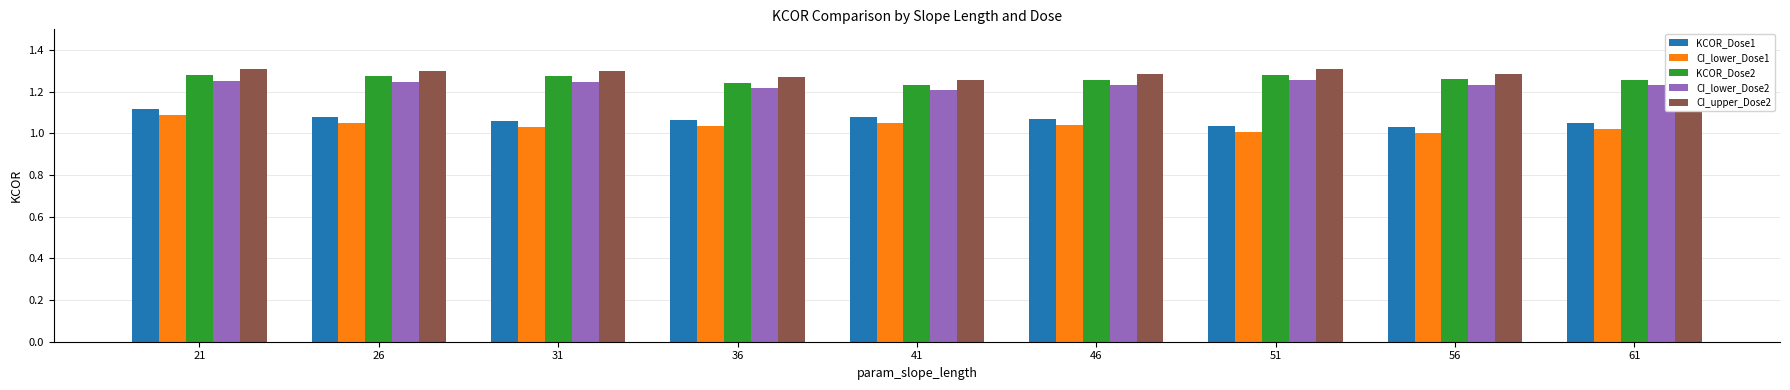

Is the value of CI_lower_Dose1 at 56 greater than the value of CI_upper_Dose2 at 26?

No